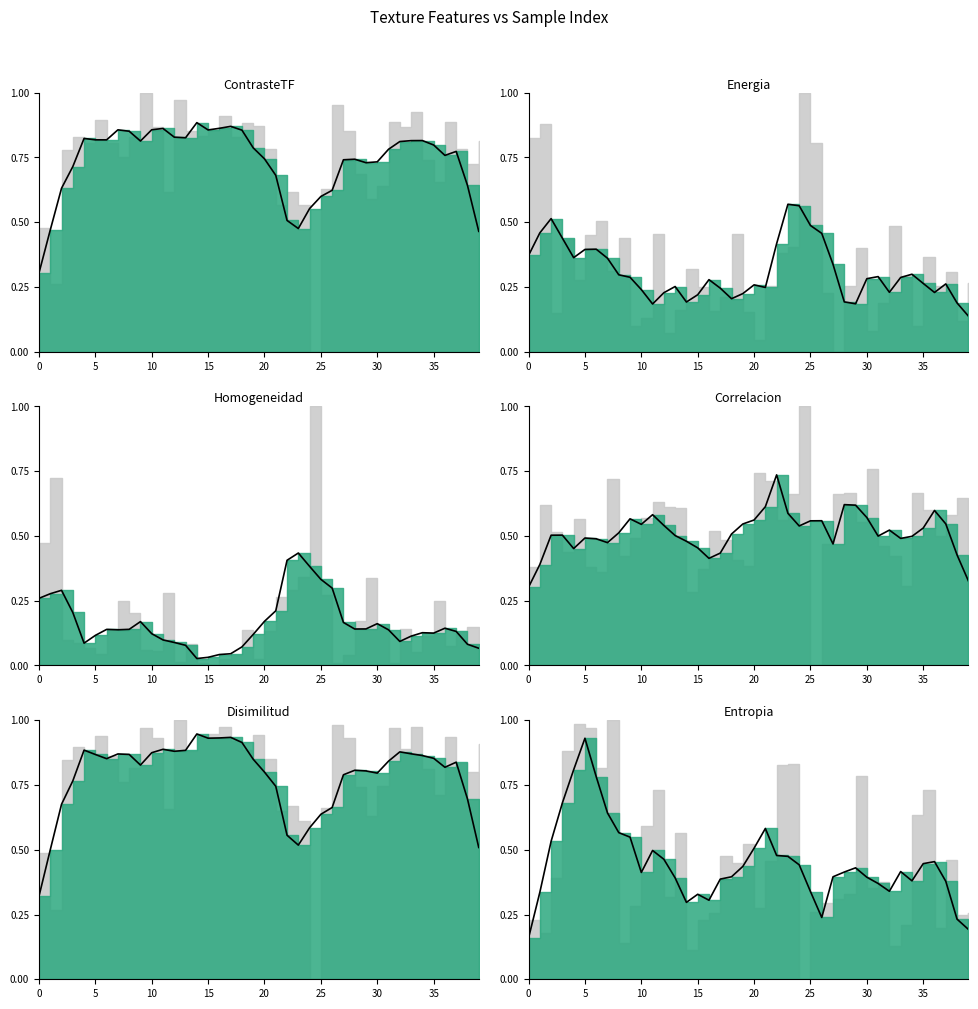

What is the average value of the Entropia_line series?

0.4